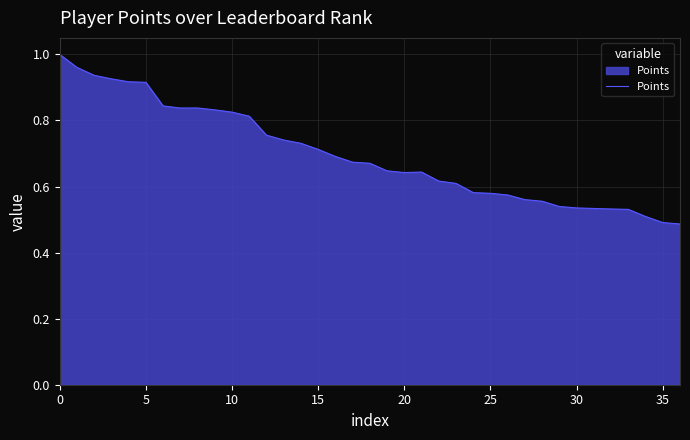

What is the label of the 17th point from the right?

20